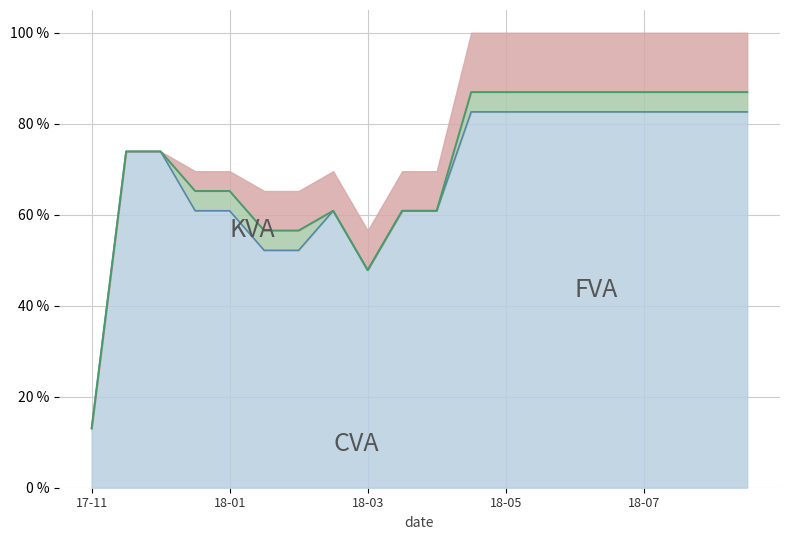

At which category is the sum across all series the highest?

2018-04-27